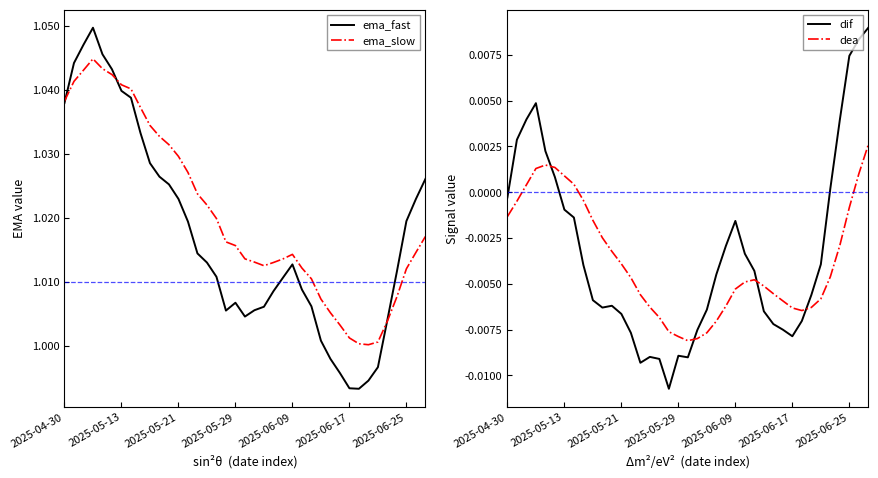

How many values in the dea series are below 0?

31